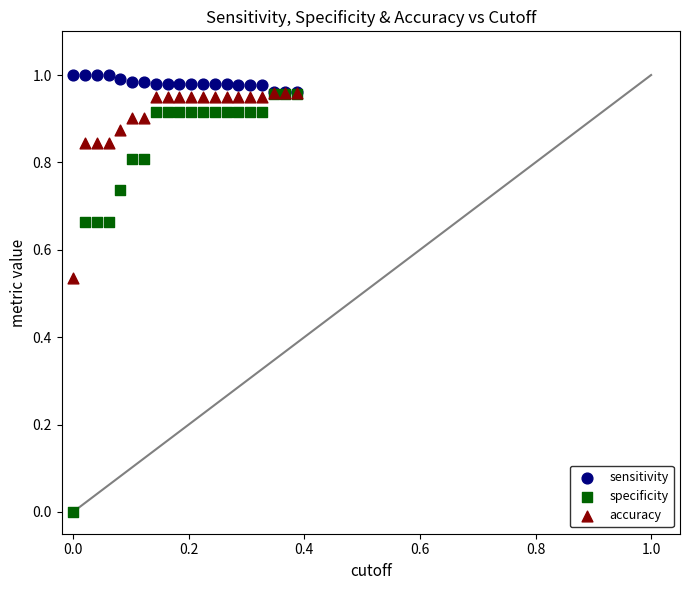

What are all the series names shown in the legend?

sensitivity, specificity, accuracy